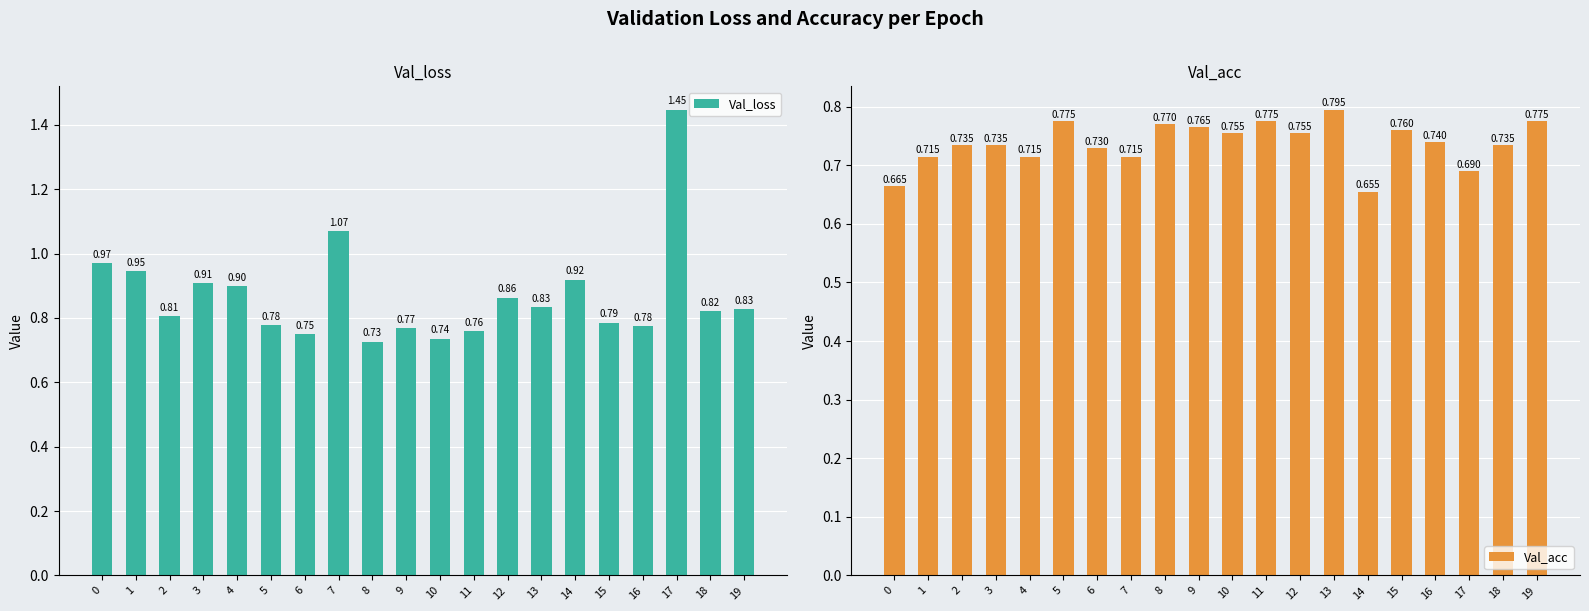

Reading left to right, transcribe all the data shown in this chart.

Val_loss: 0=1.0	1=0.9	2=0.8	3=0.9	4=0.9	5=0.8	6=0.7	7=1.1	8=0.7	9=0.8	10=0.7	11=0.8	12=0.9	13=0.8	14=0.9	15=0.8	16=0.8	17=1.4	18=0.8	19=0.8
Val_acc: 0=0.7	1=0.7	2=0.7	3=0.7	4=0.7	5=0.8	6=0.7	7=0.7	8=0.8	9=0.8	10=0.8	11=0.8	12=0.8	13=0.8	14=0.7	15=0.8	16=0.7	17=0.7	18=0.7	19=0.8